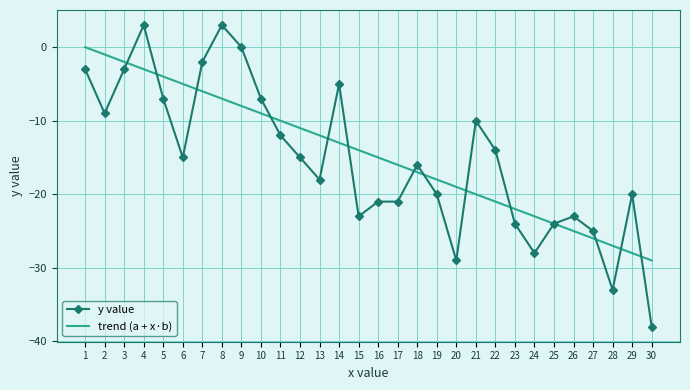

True or false: y value has a value of -9 at 15.

False